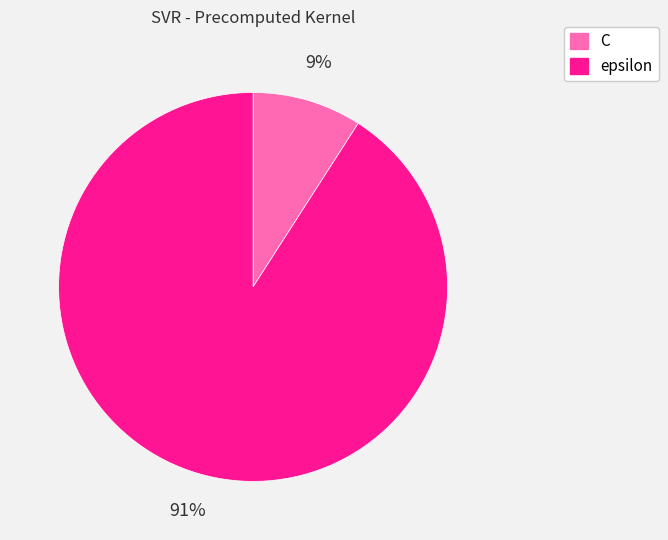

Combined, do epsilon and C account for over 50%?

Yes